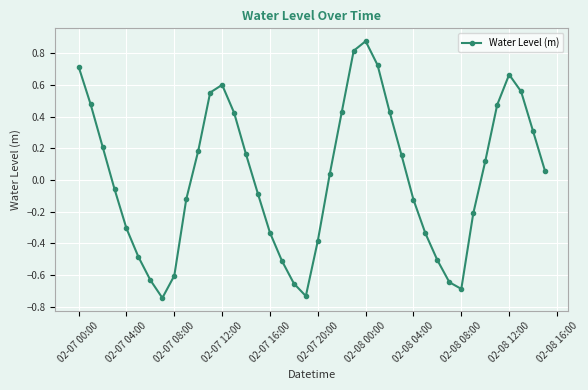

How many interior local peaks (higher than both neighbors) does the data have?

3